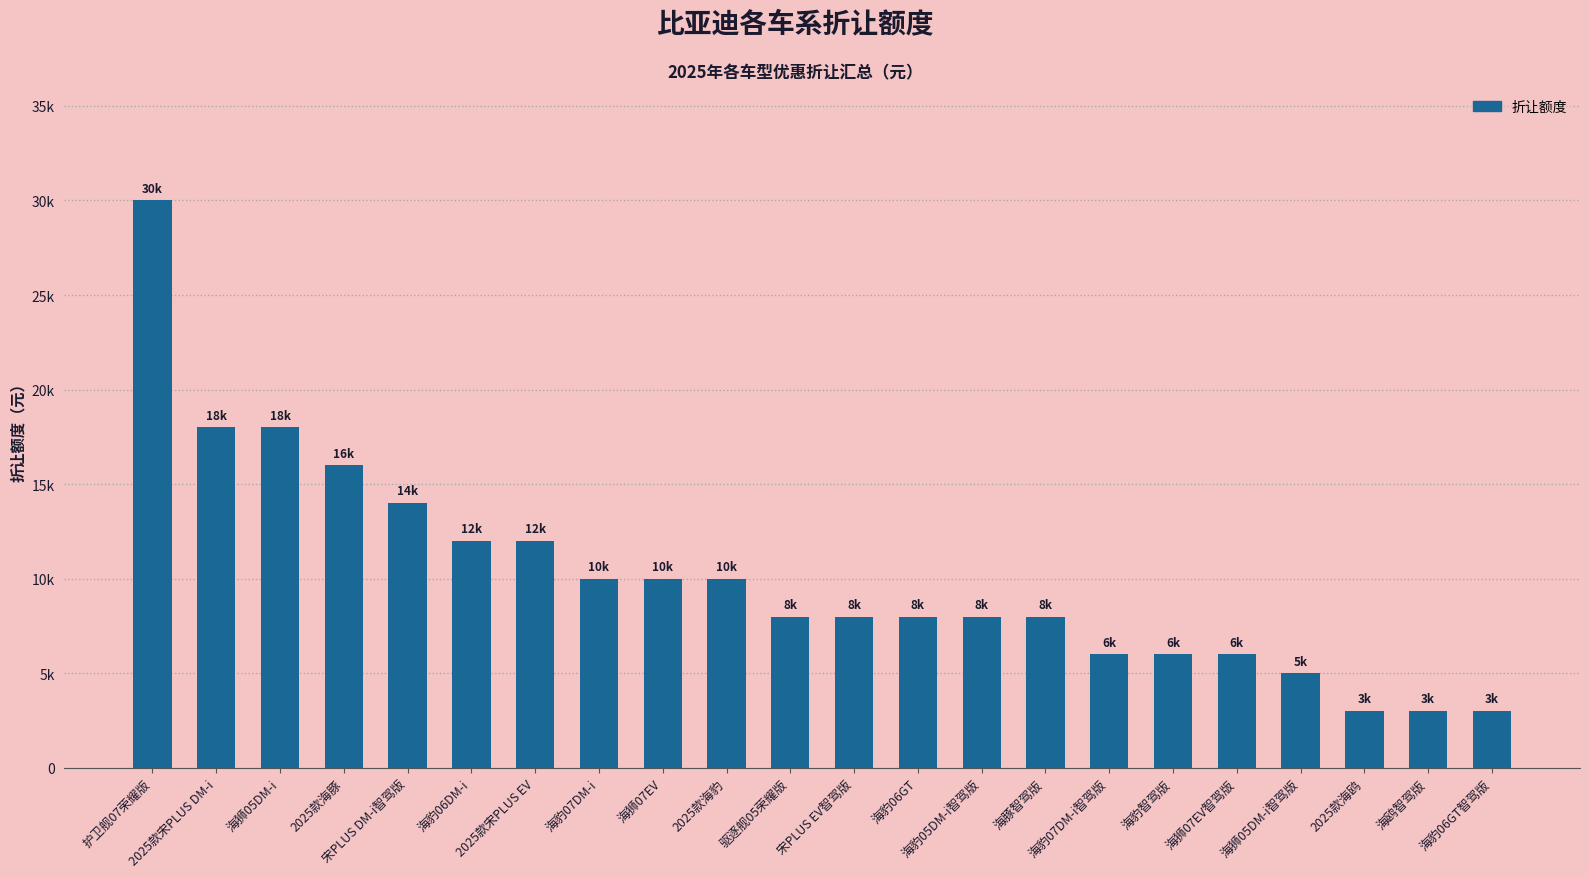

What position from the left is 海豹07DM-i?

8